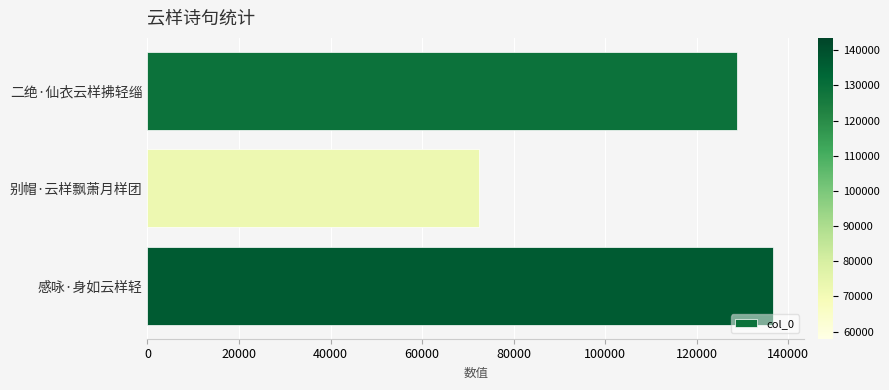

What is the average value?

112668